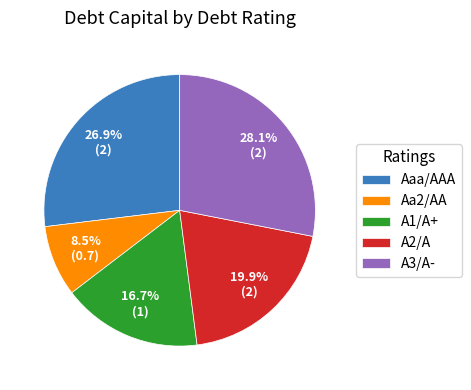

Which slice is the smallest?

Aa2/AA